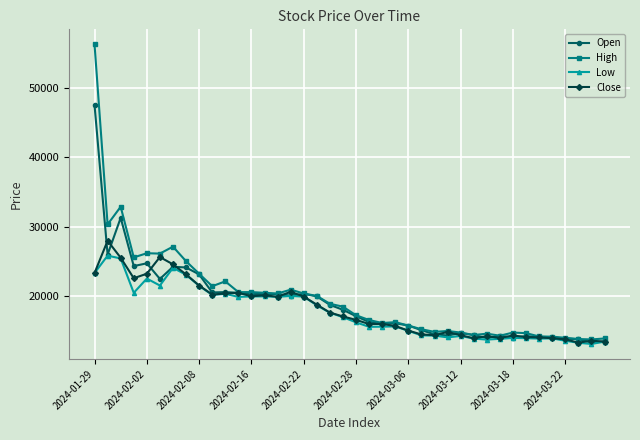

At how many categories does at least one series exceed 29695?

3